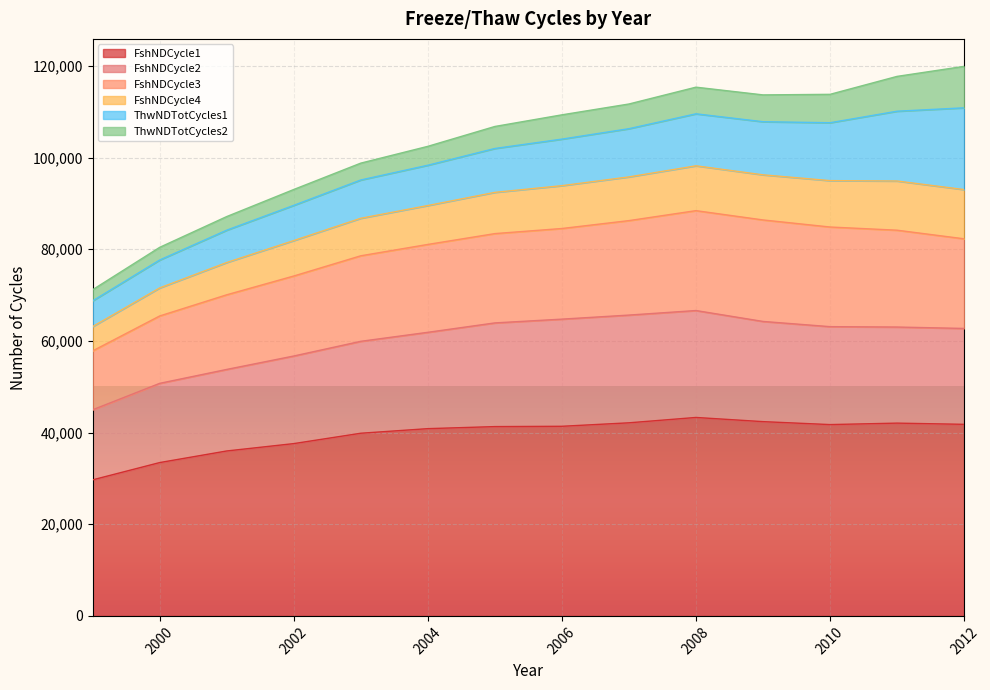

What is the maximum value for FshNDCycle1?

43296